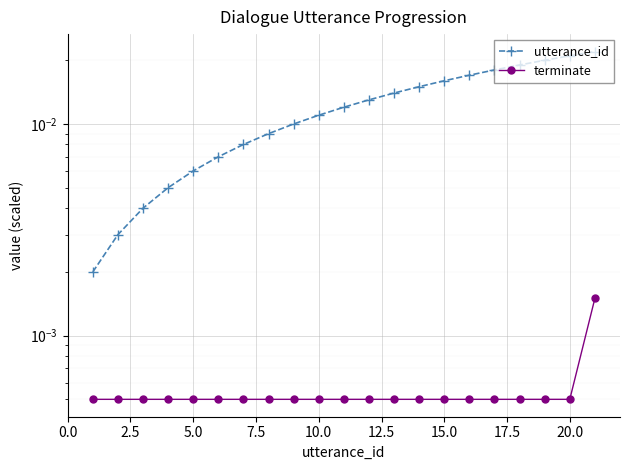

True or false: terminate has a value of 0.0 at 15.0.

False